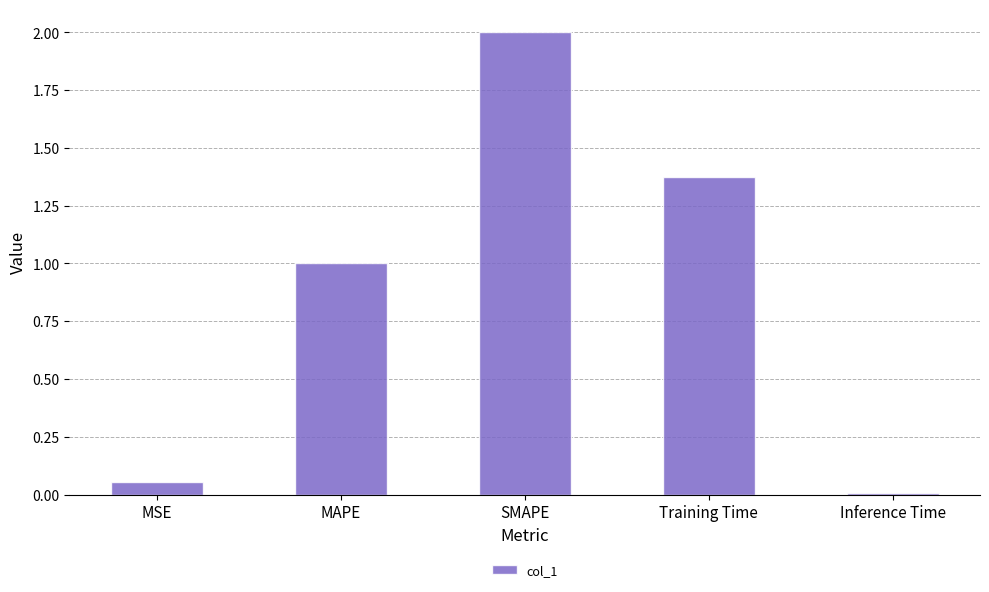

At which category does the chart reach its minimum across all series?

Inference Time